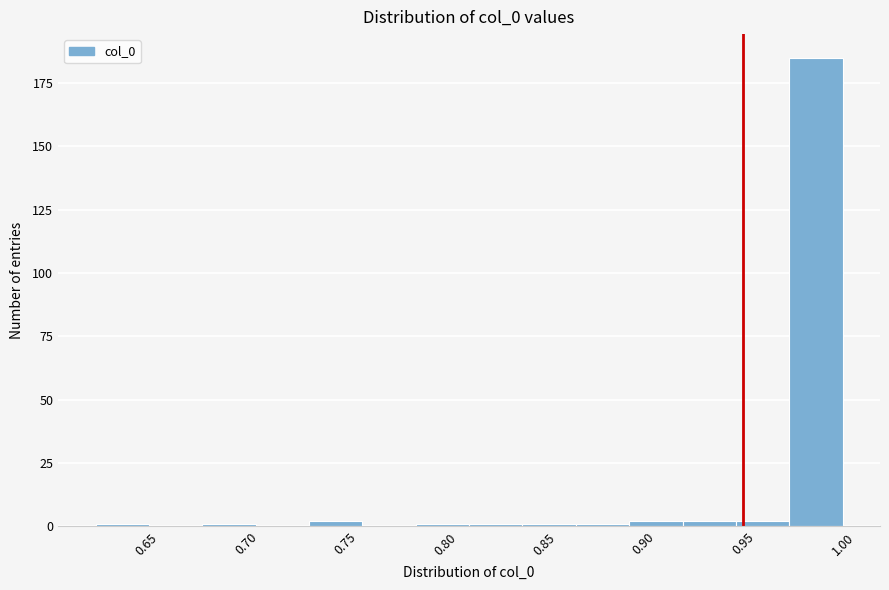

What is the height of the bar covering 0.975 to 1.000 on the x-axis? Neither the bar edges nor the heights are printed on the chart, so give them approximately, as read against the axes.

185